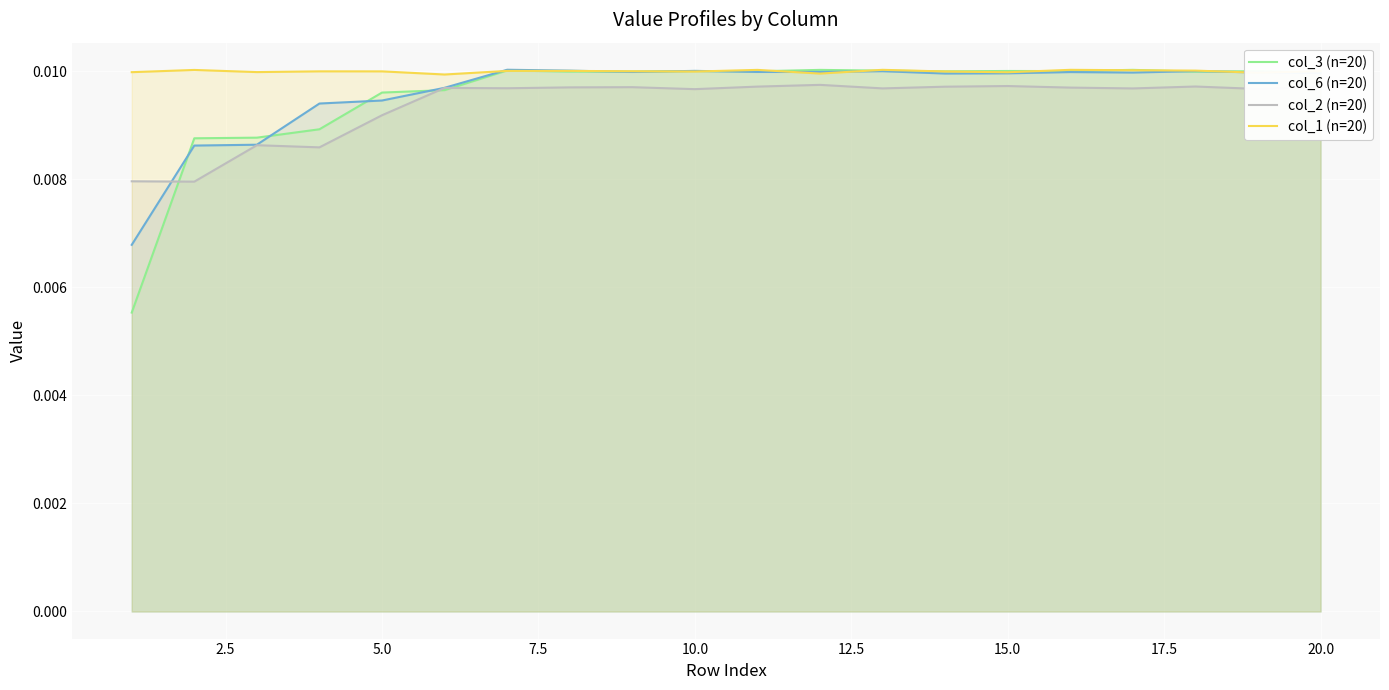

Is it true that col_1 (n=20) equals 0.0 at 19?

False